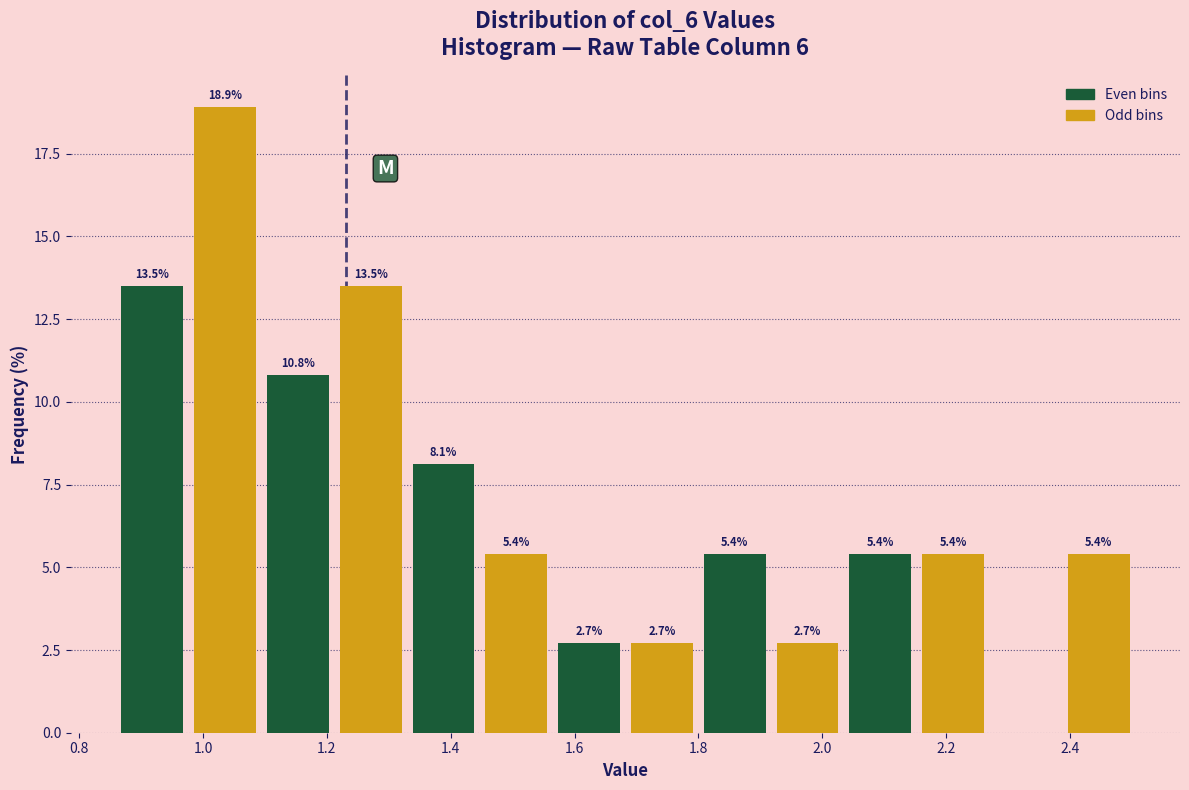

Over which range of the x-axis is the bar tallest?

0.98 to 1.10